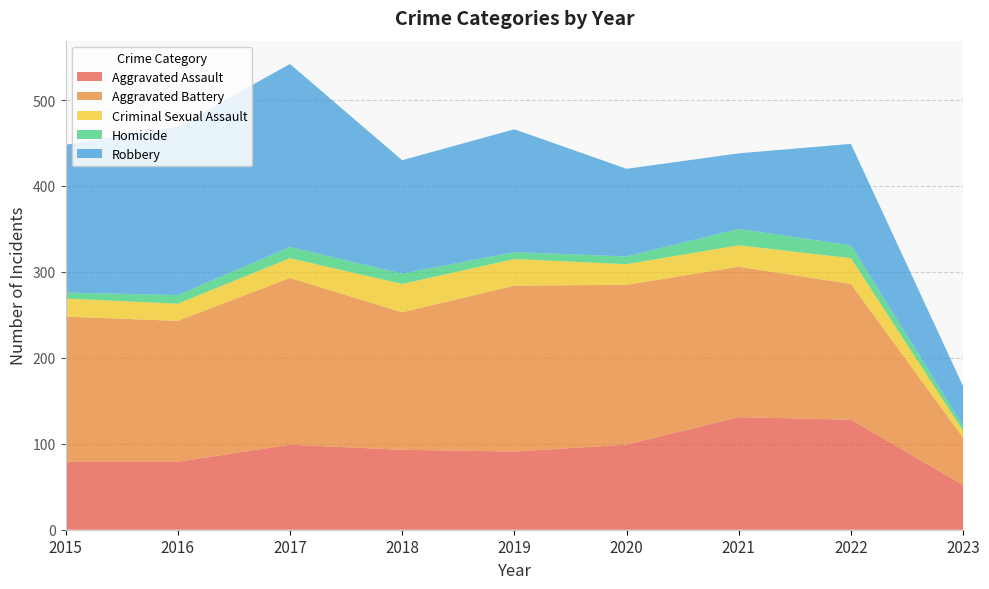

Reading left to right, what are all the values shown in this chart?

Aggravated Assault: 2015=79	2016=79	2017=99	2018=93	2019=91	2020=99	2021=131	2022=128	2023=52
Aggravated Battery: 2015=169	2016=164	2017=194	2018=160	2019=193	2020=186	2021=175	2022=158	2023=55
Criminal Sexual Assault: 2015=21	2016=20	2017=23	2018=33	2019=31	2020=24	2021=25	2022=30	2023=8
Homicide: 2015=7	2016=10	2017=13	2018=12	2019=8	2020=9	2021=19	2022=15	2023=6
Robbery: 2015=172	2016=196	2017=213	2018=132	2019=143	2020=102	2021=88	2022=118	2023=46